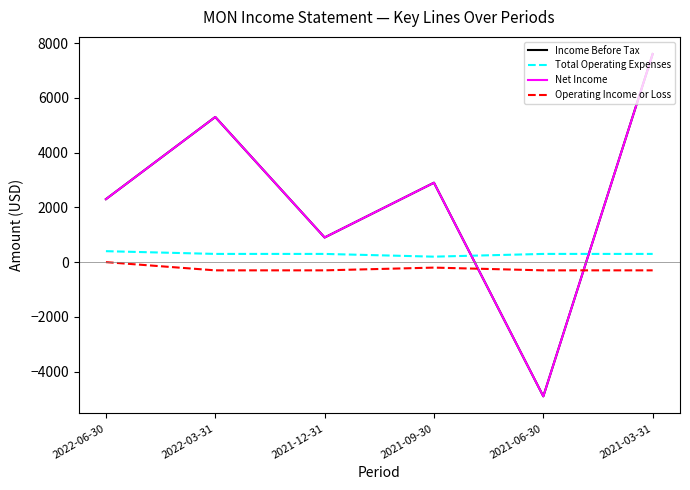

Does the chart have visible grid lines?

No